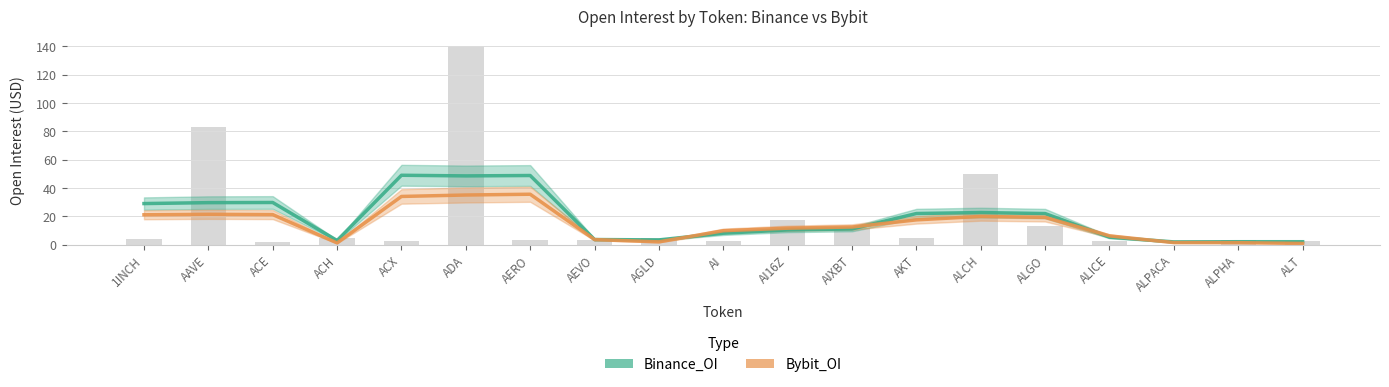

What are all the series names shown in the legend?

Binance_OI, Bybit_OI